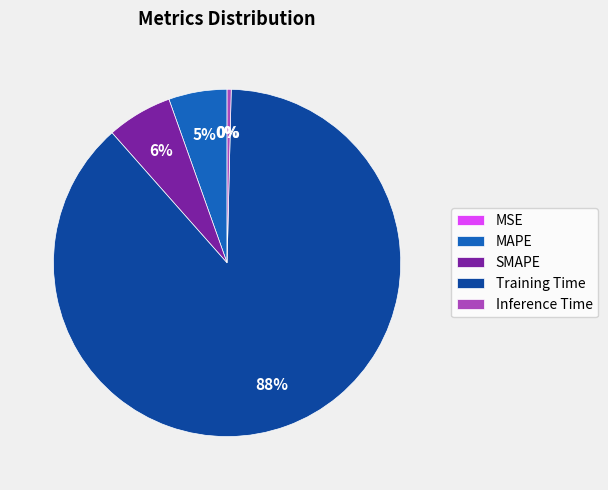

Do SMAPE and Training Time together represent more than half of the pie?

Yes